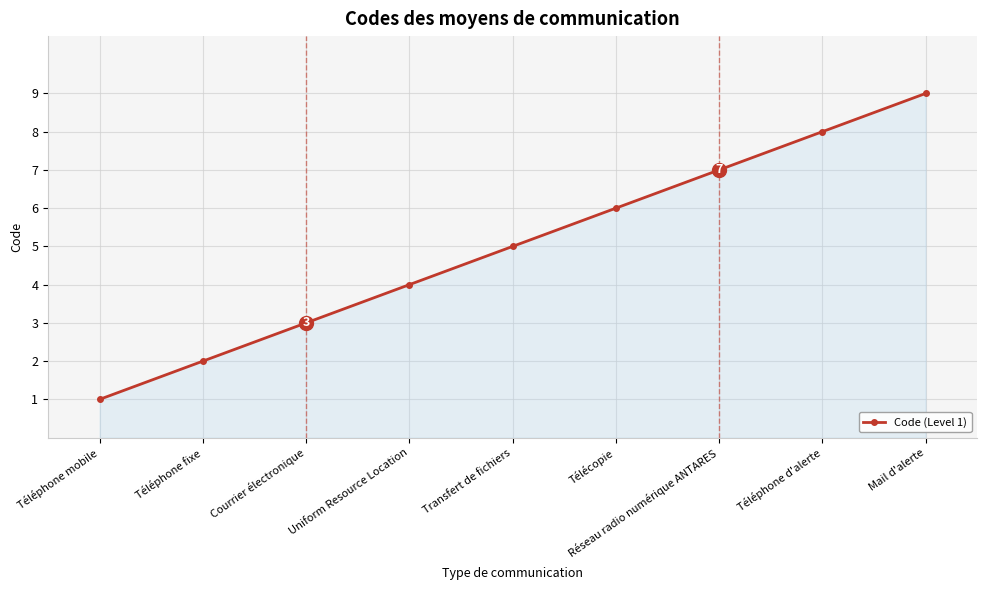

Reading left to right, what are all the values shown in this chart?

Téléphone mobile=1	Téléphone fixe=2	Courrier électronique=3	Uniform Resource Location=4	Transfert de fichiers=5	Télécopie=6	Réseau radio numérique ANTARES=7	Téléphone d'alerte=8	Mail d'alerte=9